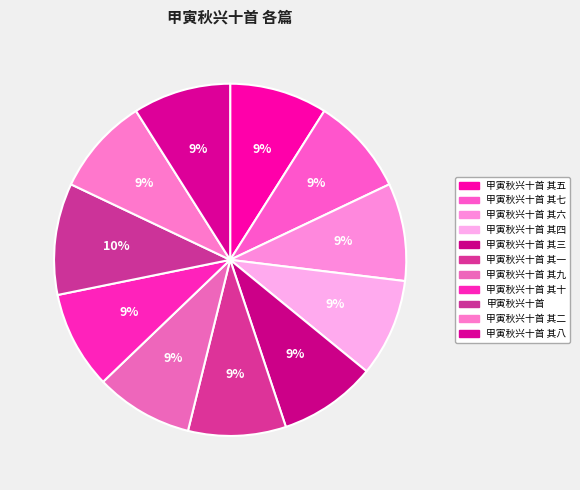

Count the number of slices in the pie.

11